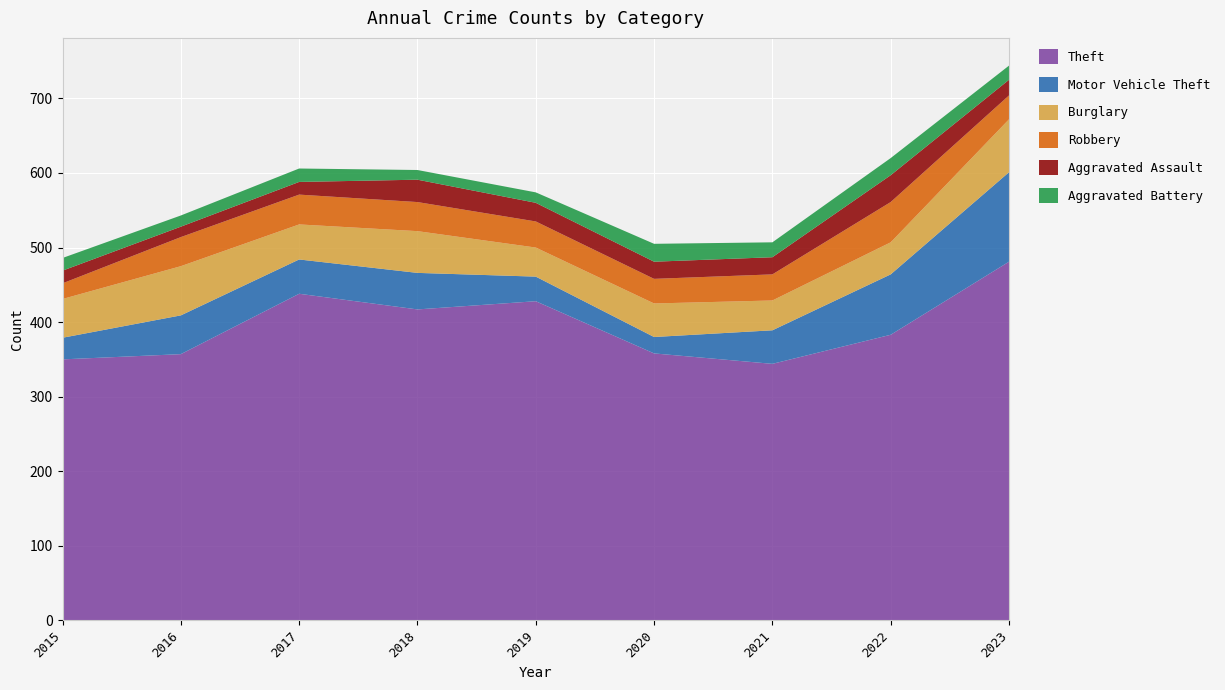

Reading left to right, what are all the values shown in this chart?

Theft: 350	357	438	417	428	358	344	383	481
Motor Vehicle Theft: 29	52	46	49	33	22	45	81	120
Burglary: 52	66	47	56	39	45	40	43	71
Robbery: 21	39	40	39	35	33	35	54	32
Aggravated Assault: 17	14	17	30	25	23	23	36	21
Aggravated Battery: 17	15	18	13	14	24	20	23	19